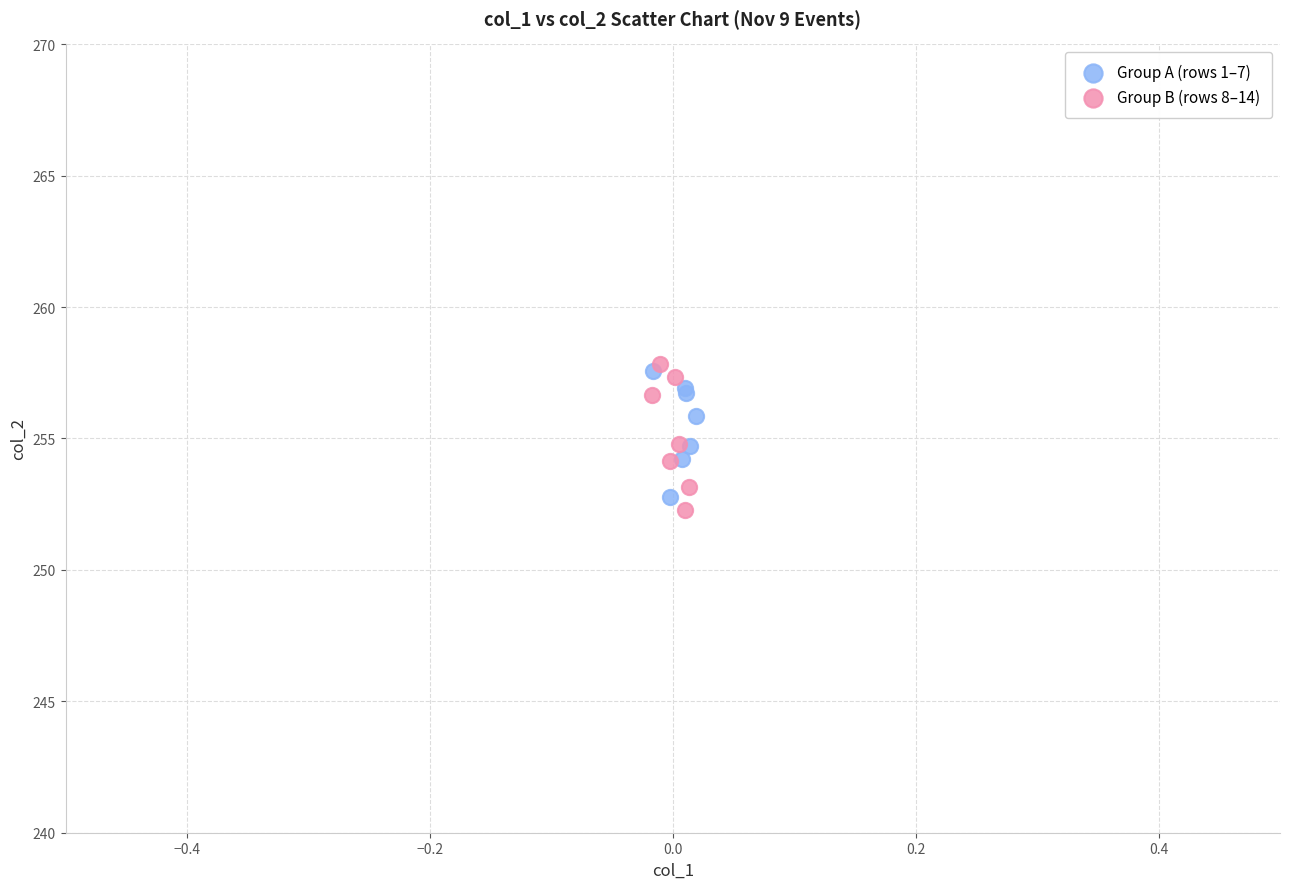

Which series contains the highest Y value?

Group B (rows 8–14)